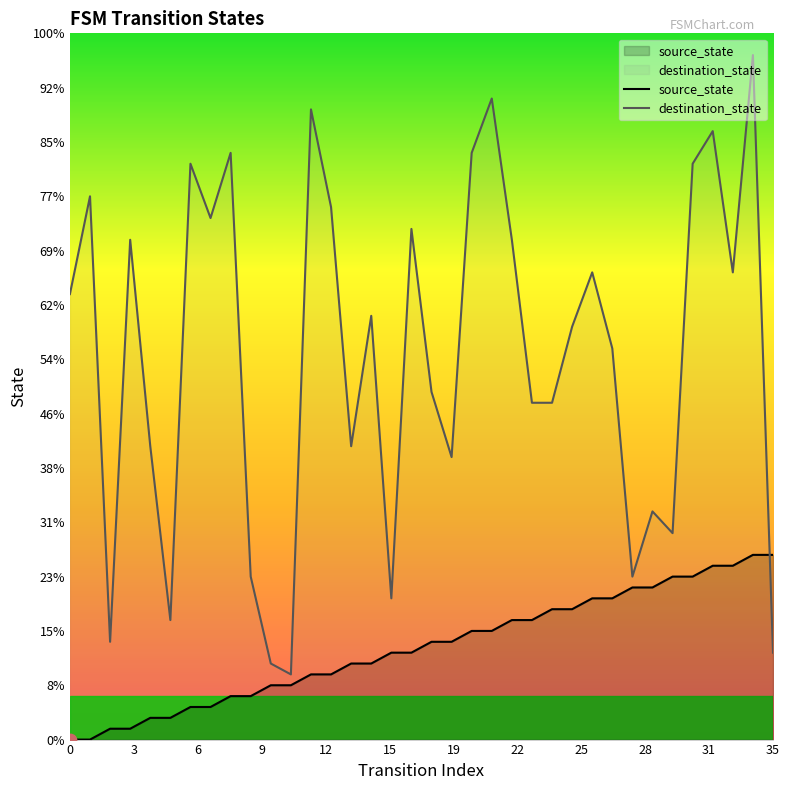

What are all the series names shown in the legend?

source_state, destination_state